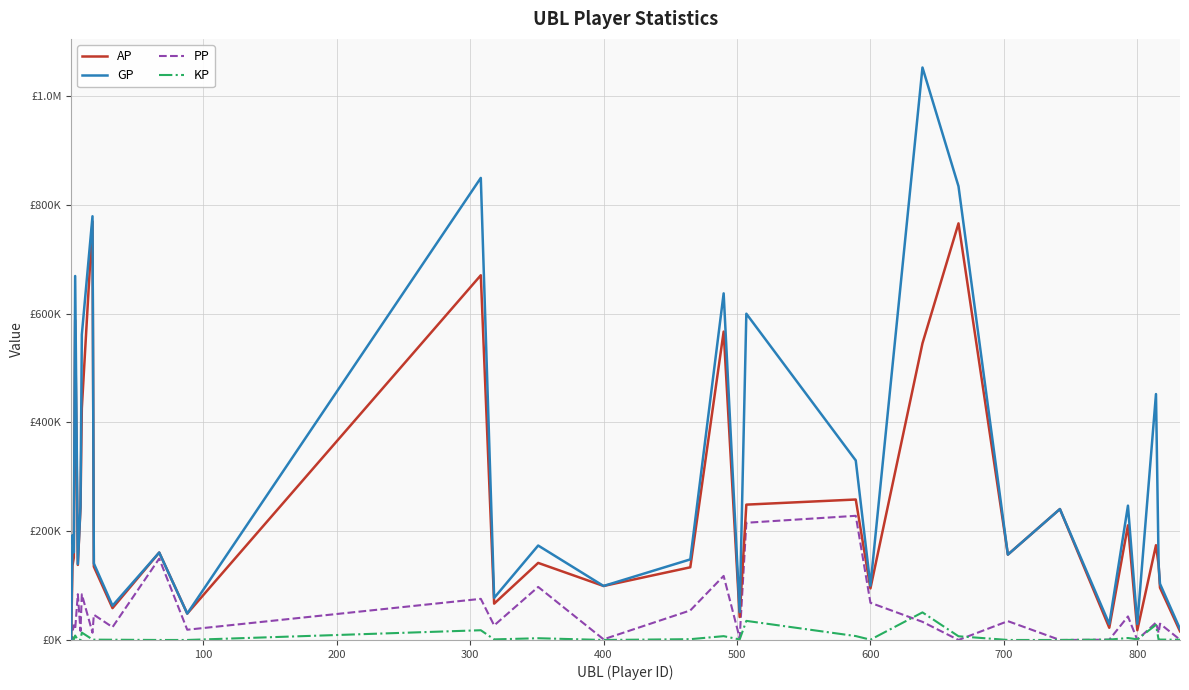

At how many categories does at least one series exceed 497422?

8